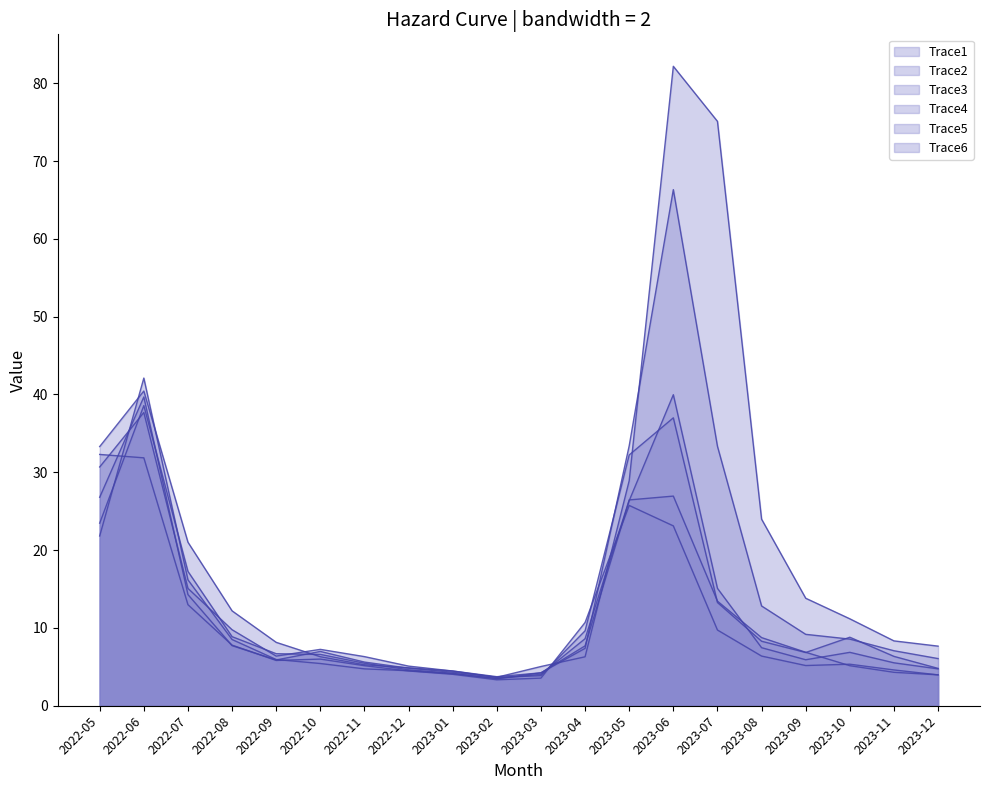

Reading left to right, transcribe all the data shown in this chart.

Trace1: 2022-05=21.8	2022-06=42.1	2022-07=16.2	2022-08=8.5	2022-09=5.9	2022-10=5.4	2022-11=4.7	2022-12=4.5	2023-01=4.1	2023-02=3.5	2023-03=4.0	2023-04=8.6	2023-05=26.5	2023-06=26.9	2023-07=13.4	2023-08=8.8	2023-09=6.9	2023-10=5.1	2023-11=4.3	2023-12=4.0
Trace2: 2022-05=33.3	2022-06=40.4	2022-07=21.0	2022-08=12.2	2022-09=8.1	2022-10=6.3	2022-11=5.3	2022-12=4.9	2023-01=4.5	2023-02=3.7	2023-03=4.2	2023-04=7.4	2023-05=33.4	2023-06=66.3	2023-07=33.3	2023-08=12.8	2023-09=9.2	2023-10=8.6	2023-11=7.1	2023-12=6.1
Trace3: 2022-05=23.5	2022-06=38.6	2022-07=17.3	2022-08=8.9	2022-09=6.7	2022-10=6.6	2022-11=5.5	2022-12=4.6	2023-01=4.2	2023-02=3.5	2023-03=4.2	2023-04=7.7	2023-05=26.4	2023-06=40.0	2023-07=15.1	2023-08=7.5	2023-09=5.9	2023-10=6.9	2023-11=5.5	2023-12=4.7
Trace4: 2022-05=26.8	2022-06=39.7	2022-07=14.3	2022-08=7.7	2022-09=5.9	2022-10=7.0	2022-11=5.6	2022-12=4.8	2023-01=4.3	2023-02=3.7	2023-03=5.0	2023-04=6.3	2023-05=28.9	2023-06=82.2	2023-07=75.1	2023-08=24.0	2023-09=13.8	2023-10=11.2	2023-11=8.3	2023-12=7.7
Trace5: 2022-05=32.3	2022-06=31.9	2022-07=13.0	2022-08=7.8	2022-09=5.8	2022-10=6.0	2022-11=5.1	2022-12=4.5	2023-01=4.0	2023-02=3.3	2023-03=3.6	2023-04=10.7	2023-05=25.7	2023-06=23.1	2023-07=9.7	2023-08=6.4	2023-09=5.2	2023-10=5.3	2023-11=4.6	2023-12=4.0
Trace6: 2022-05=30.7	2022-06=37.7	2022-07=15.1	2022-08=9.8	2022-09=6.4	2022-10=7.2	2022-11=6.3	2022-12=5.1	2023-01=4.5	2023-02=3.6	2023-03=3.9	2023-04=9.6	2023-05=32.2	2023-06=37.0	2023-07=13.3	2023-08=8.3	2023-09=6.8	2023-10=8.8	2023-11=6.3	2023-12=4.8